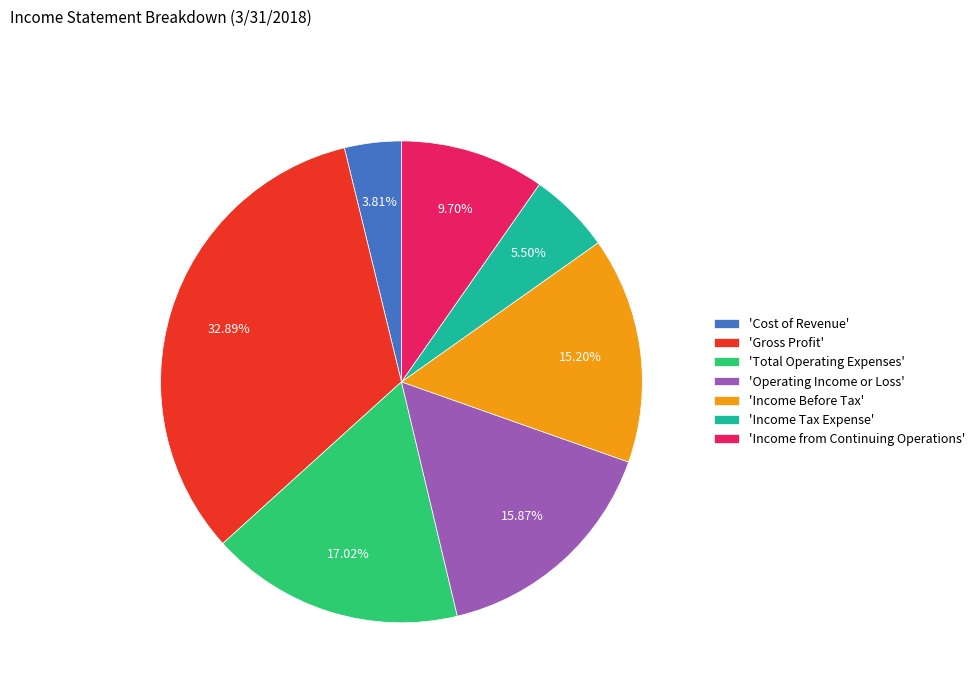

Is the sum of 'Cost of Revenue' and 'Income from Continuing Operations' greater than half?

No